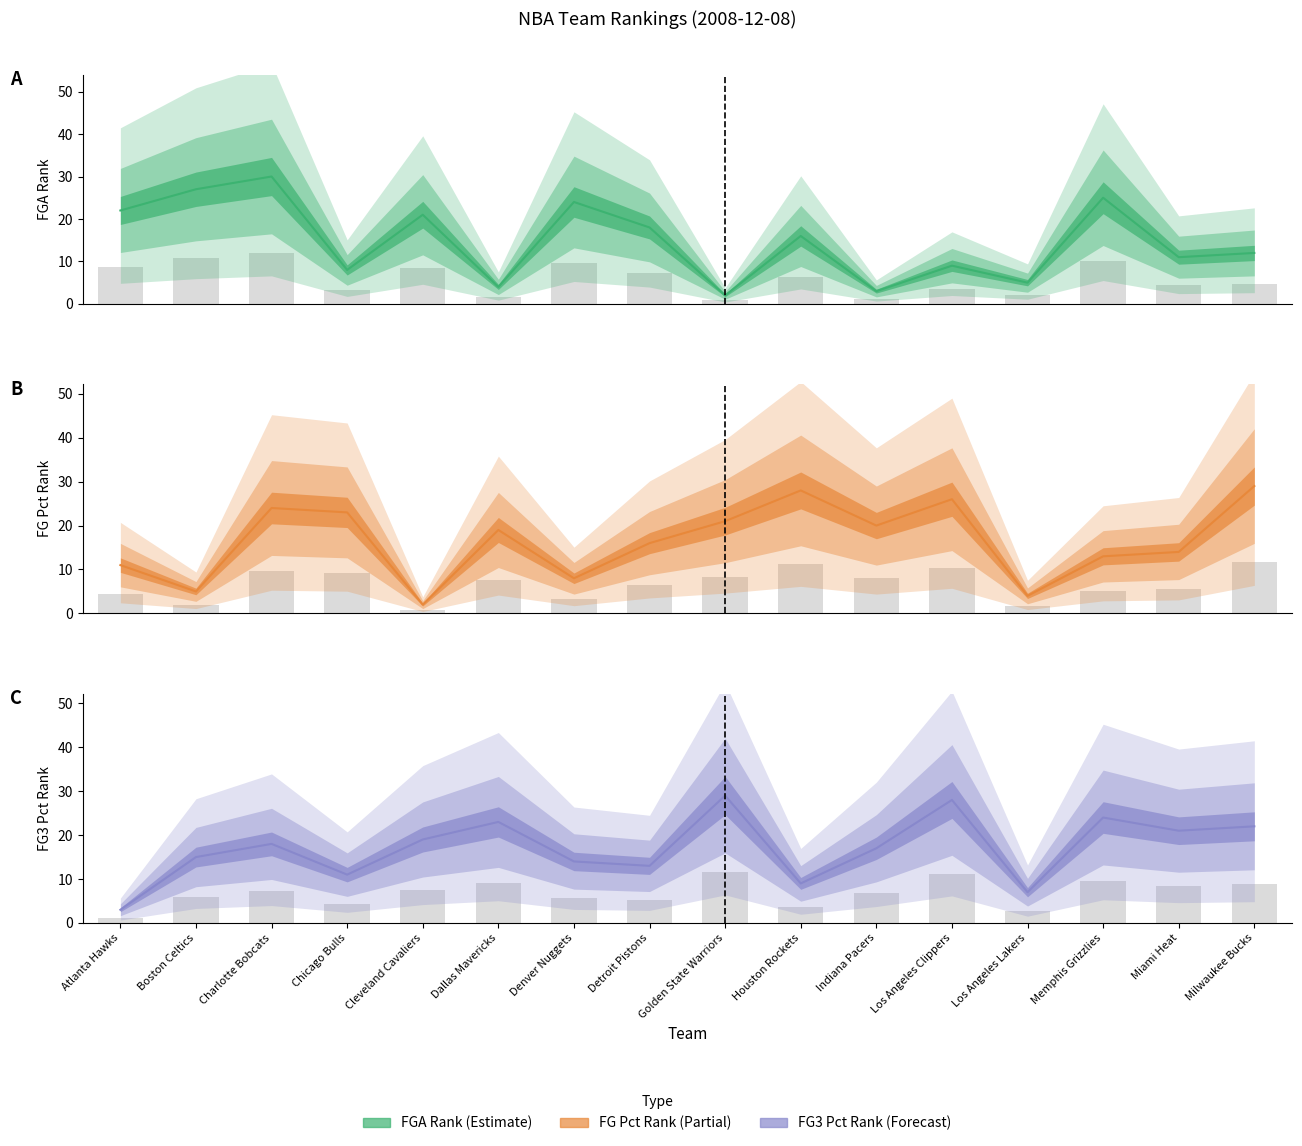

Is the value of FG_PCT_RANK at Detroit Pistons greater than the value of FG3_PCT_RANK at Dallas Mavericks?

No